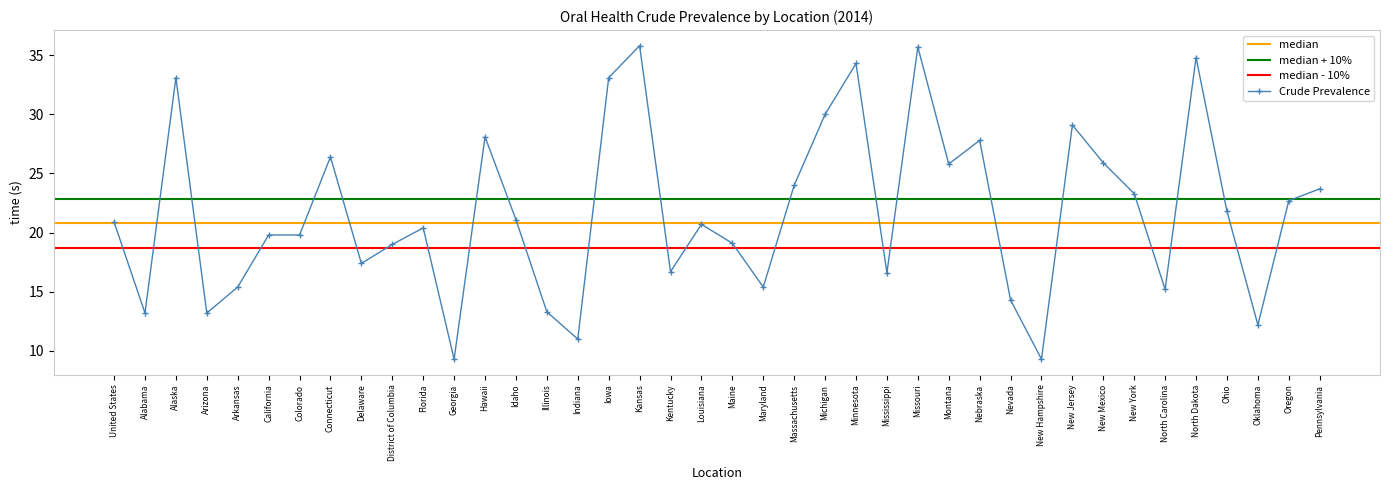

List the labels in order of value, smallest first.

Georgia, New Hampshire, Indiana, Oklahoma, Alabama, Arizona, Illinois, Nevada, North Carolina, Arkansas, Maryland, Mississippi, Kentucky, Delaware, District of Columbia, Maine, California, Colorado, Florida, Louisiana, United States, Idaho, Ohio, Oregon, New York, Pennsylvania, Massachusetts, Montana, New Mexico, Connecticut, Nebraska, Hawaii, New Jersey, Michigan, Alaska, Iowa, Minnesota, North Dakota, Missouri, Kansas